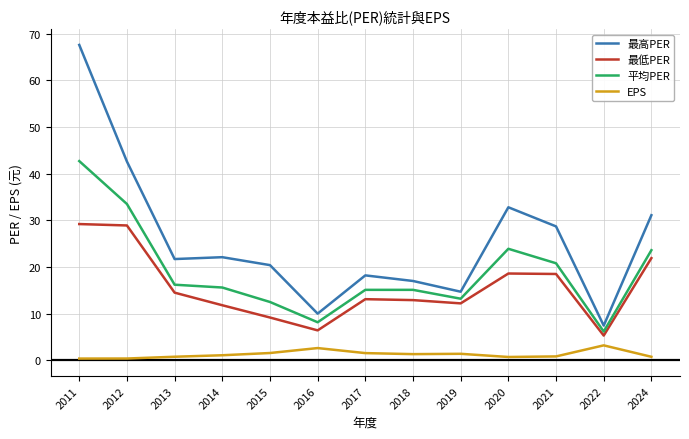

What is the spread (max minus min) of values at 2022?

4.2